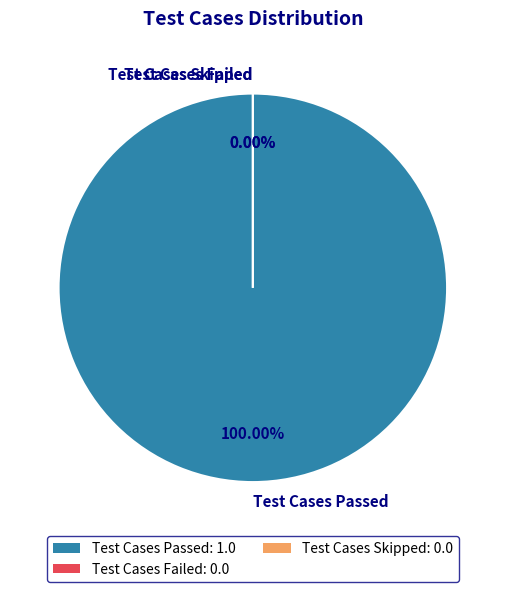

True or false: Test Cases Passed accounts for 99% of the total.

False